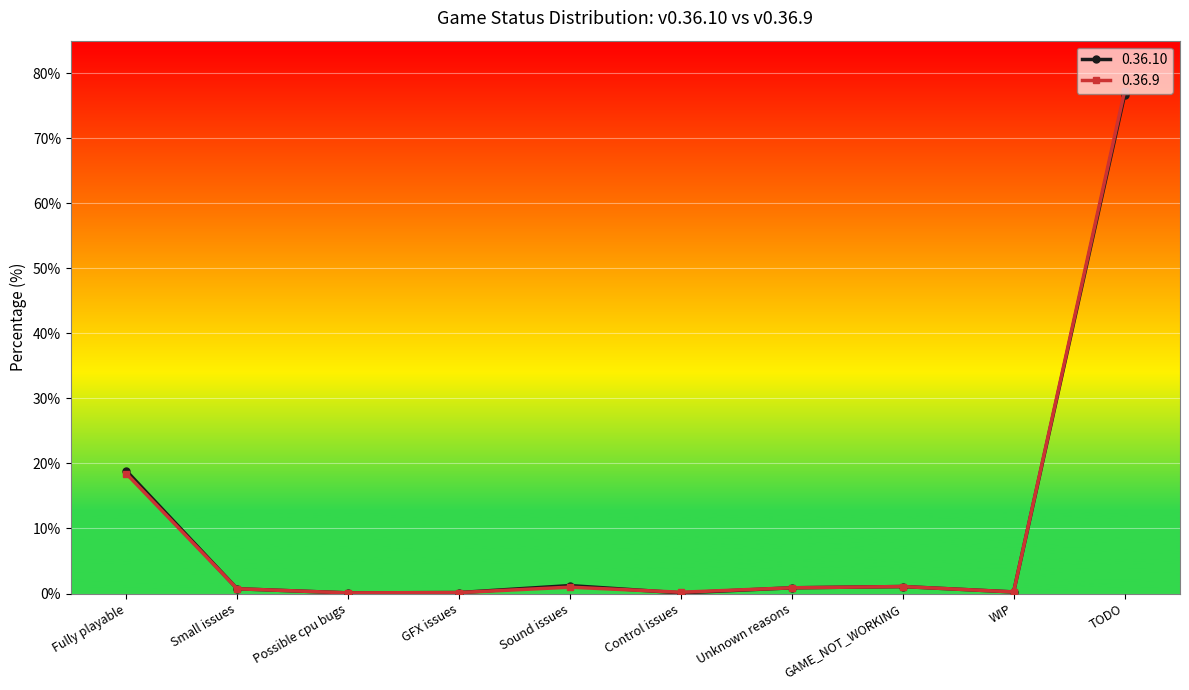

At which category is the sum across all series the highest?

TODO